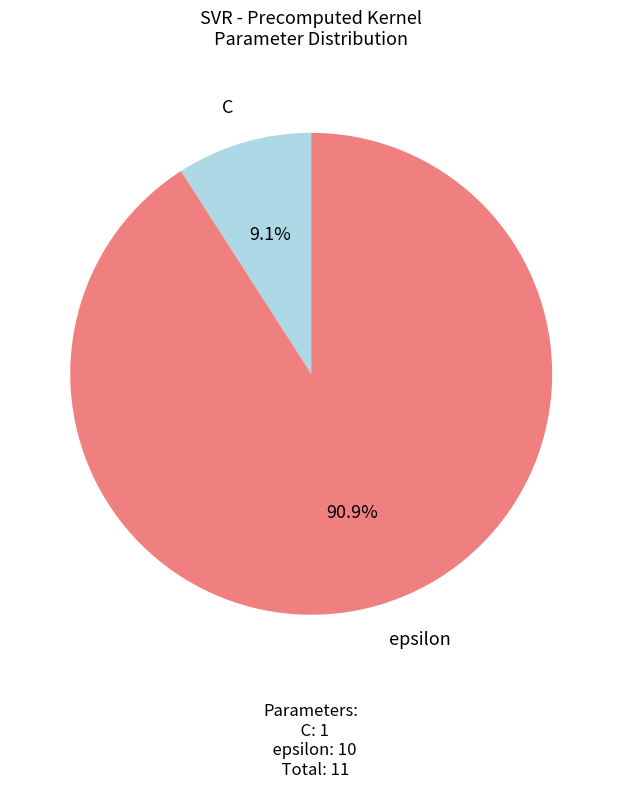

What is the largest slice in the pie chart?

epsilon